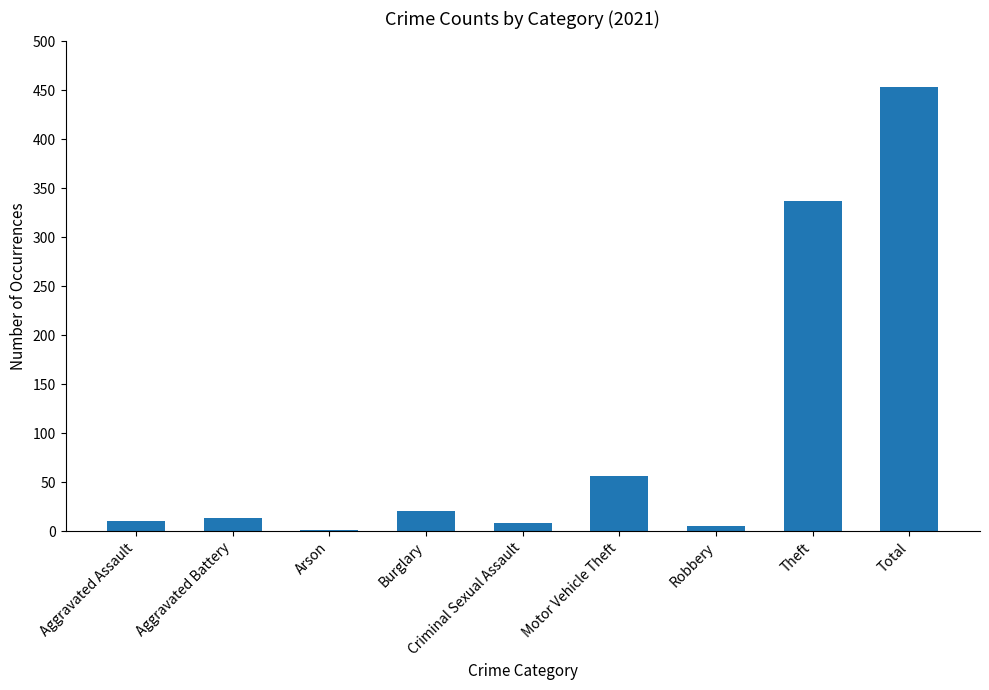

Which category has the highest value across all series?

Total